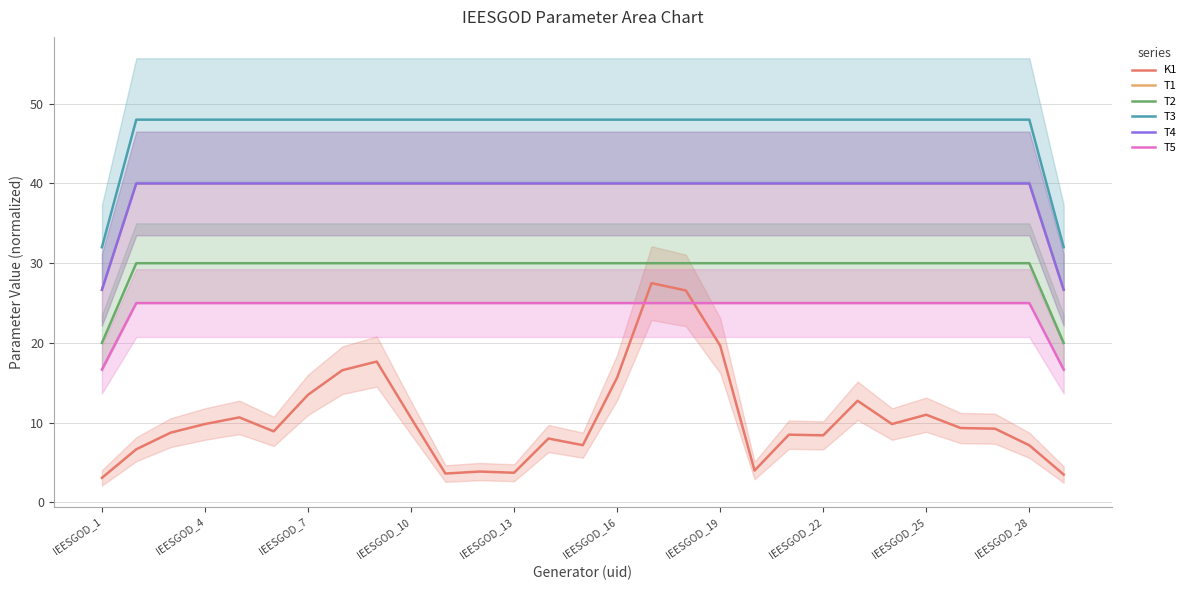

Which label corresponds to the smallest value in the chart?

IEESGOD_1